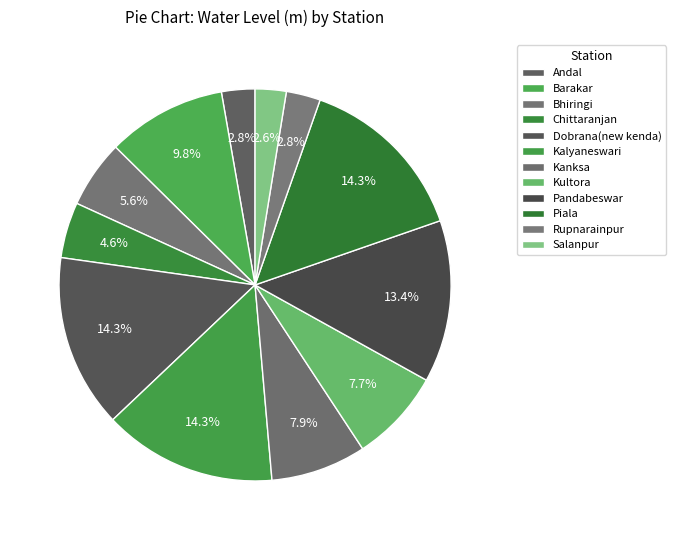

Which slice is the smallest?

Salanpur